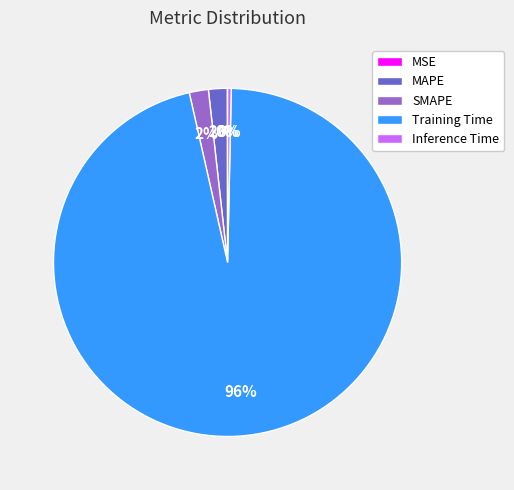

Does any single category account for the majority?

Yes